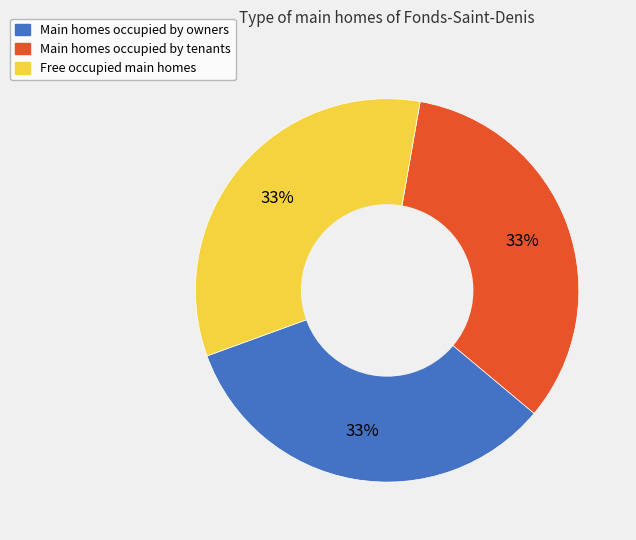

Is there any slice that represents more than half of the pie?

No